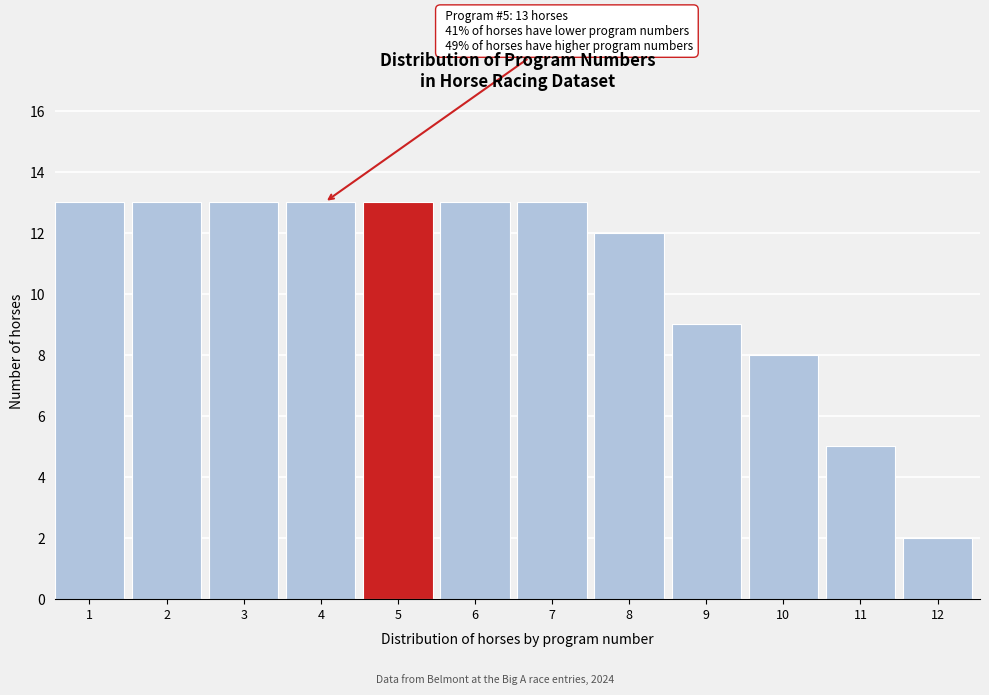

Reading right to left, transcribe all the data shown in this chart.

12=2	11=5	10=8	9=9	8=12	7=13	6=13	5=13	4=13	3=13	2=13	1=13